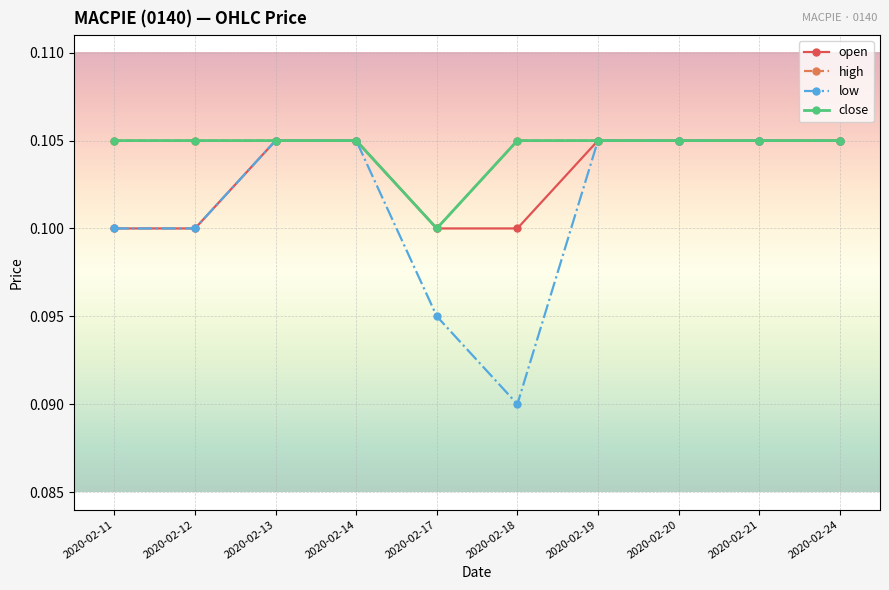

Is this an area chart (filled region under the line)?

No